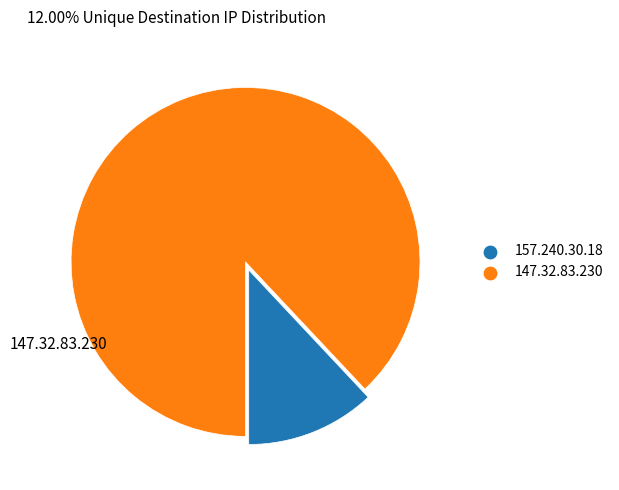

Which category has the smallest portion of the pie?

157.240.30.18